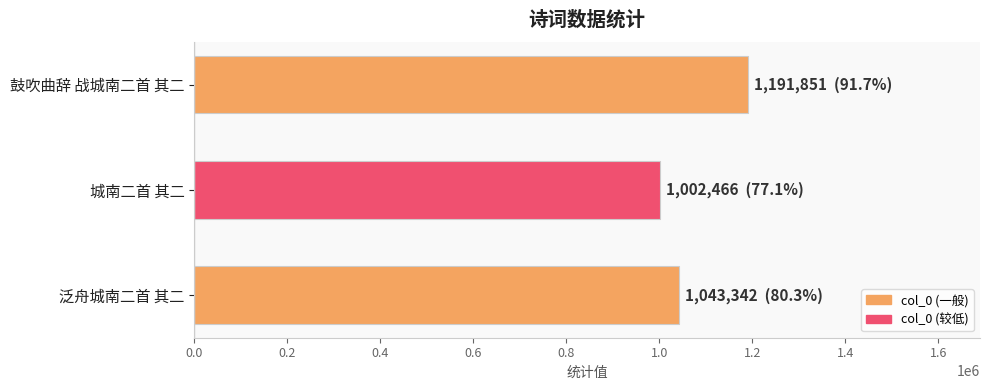

Which category has the lowest value across all series?

城南二首 其二